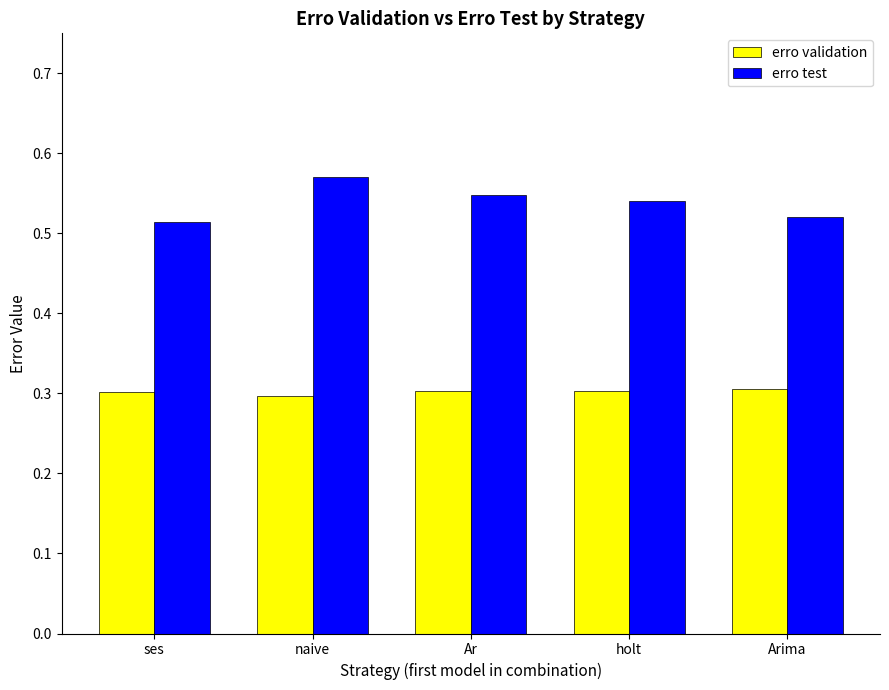

Count the number of categories in the chart.

5